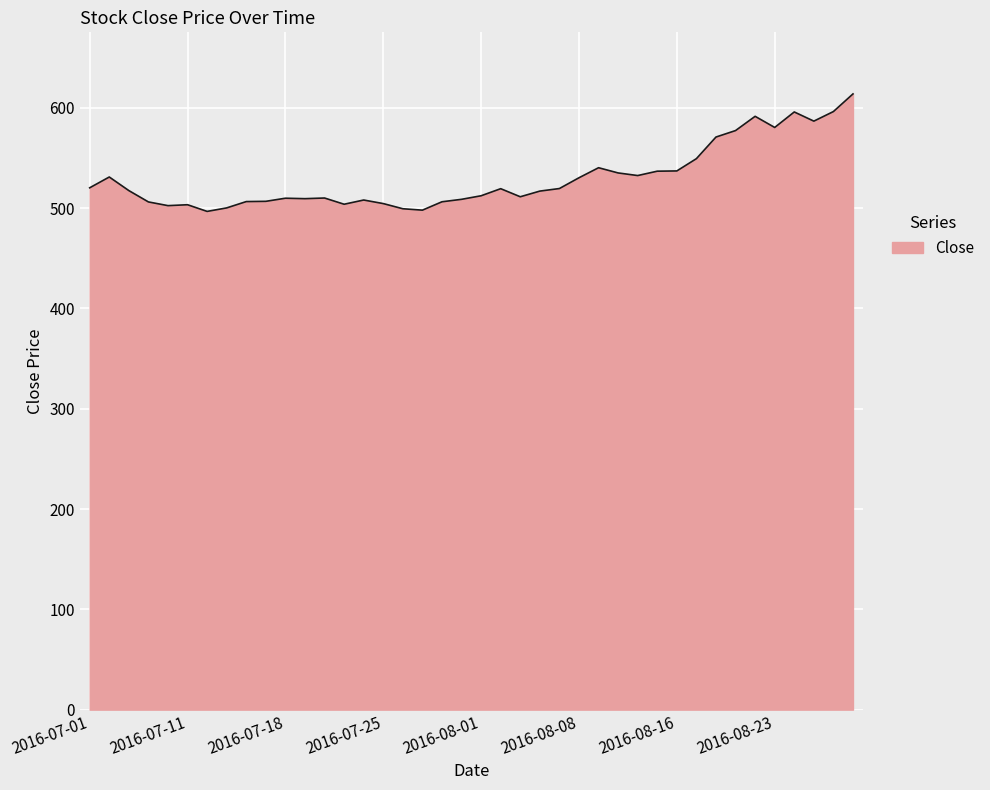

What is the difference between the maximum and minimum values?

117.2